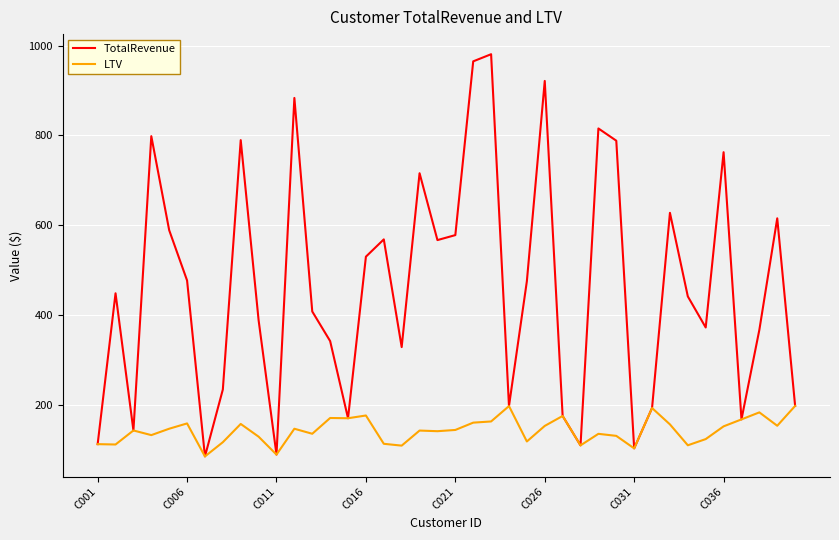

What is the highest value of the LTV series?

198.0